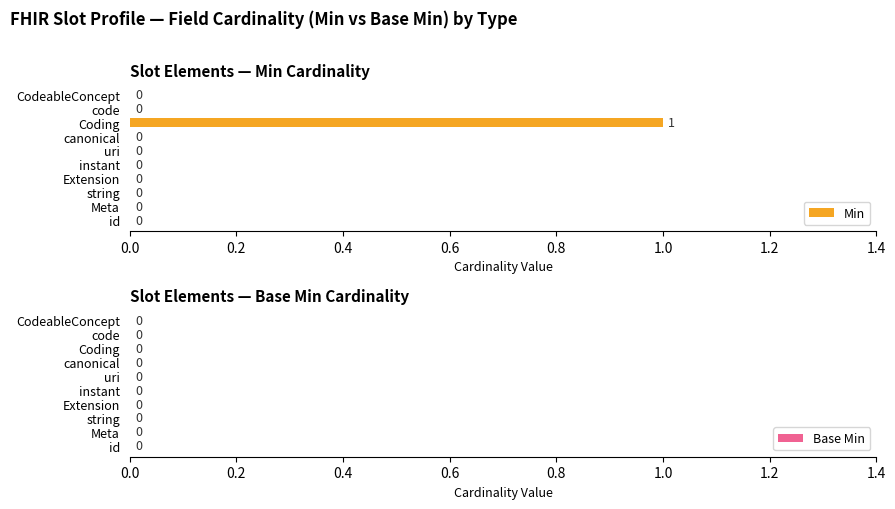

How many series are shown in this chart?

1